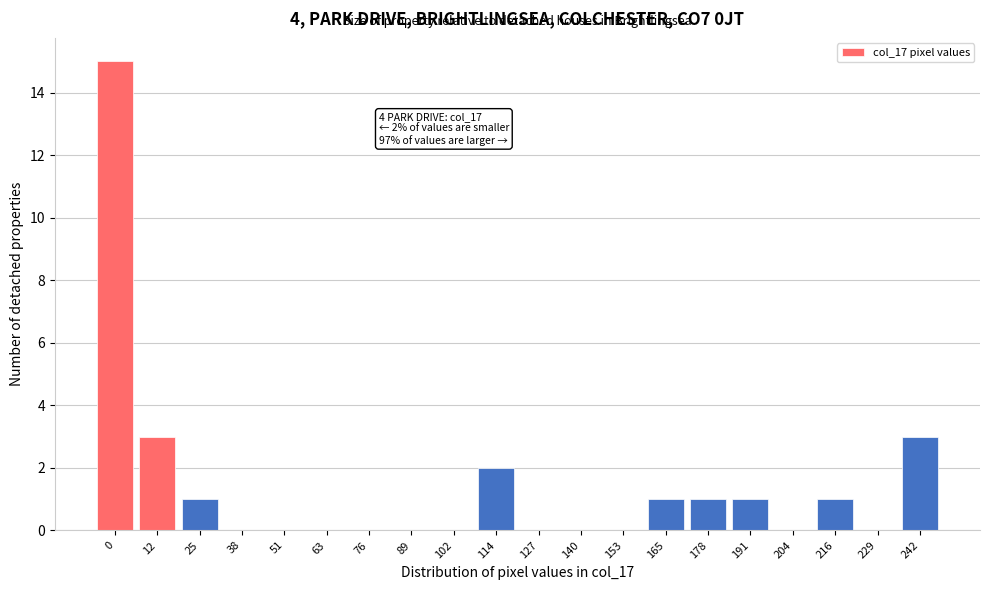

Reading left to right, what are all the values shown in this chart?

0=15	12=3	25=1	38=0	51=0	63=0	76=0	89=0	102=0	114=2	127=0	140=0	153=0	165=1	178=1	191=1	204=0	216=1	229=0	242=3